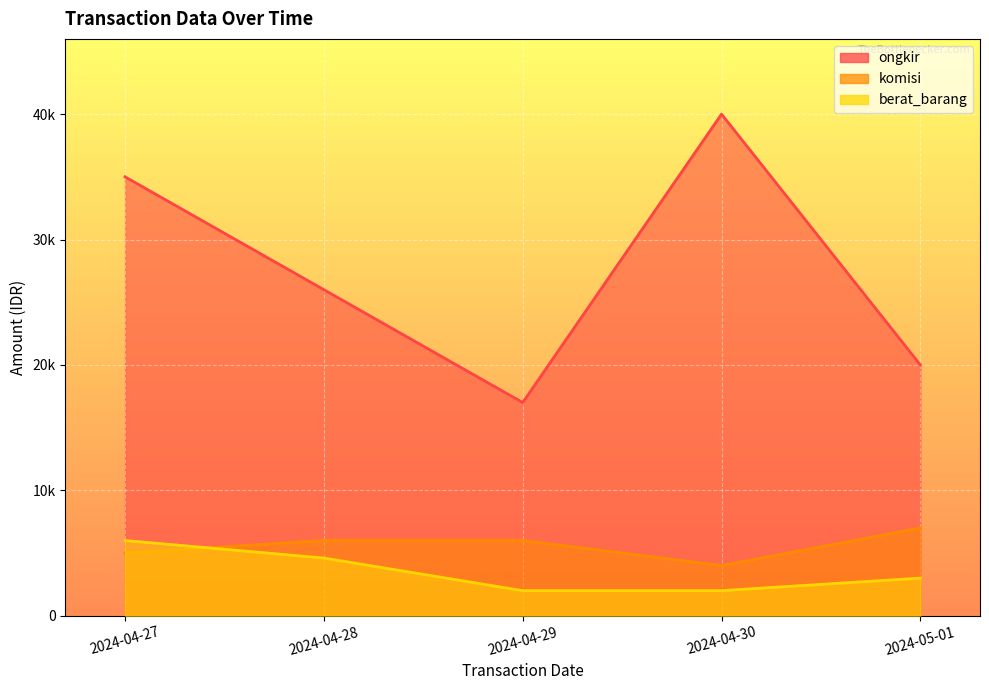

What is the spread (max minus min) of values at 2024-05-01?

17000